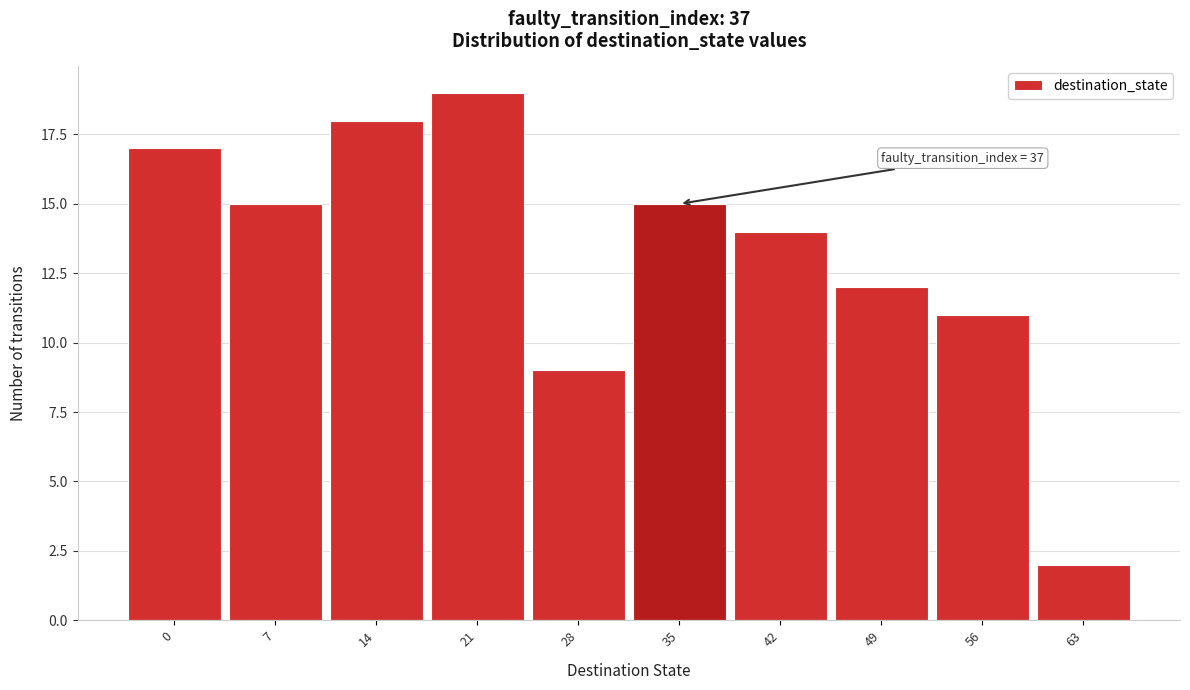

Reading right to left, what are all the values shown in this chart?

2	11	12	14	15	9	19	18	15	17